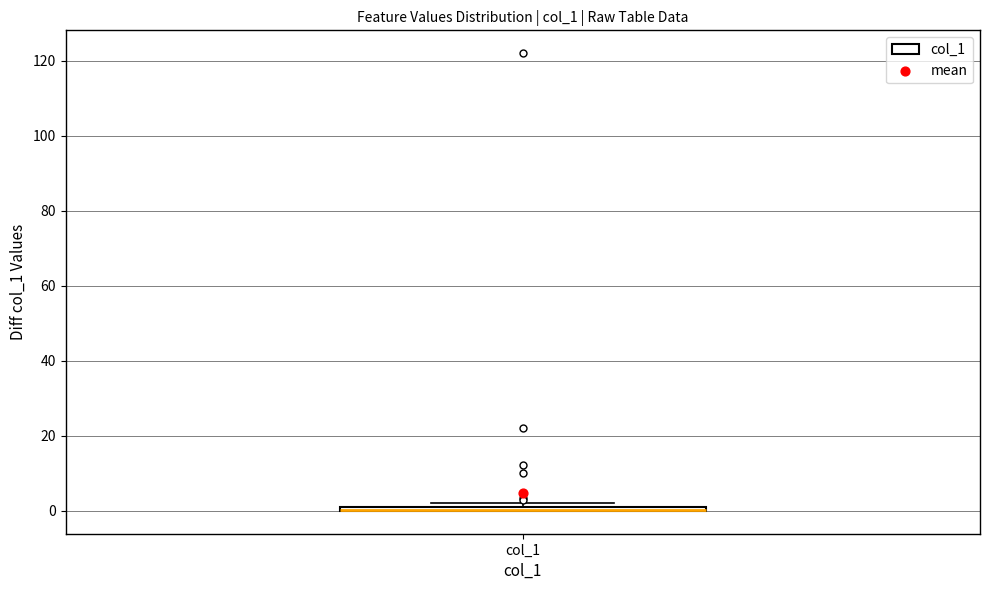

Where is the upper edge of the box for col_1 on the y-axis? The values are not printed on the chart, so give them approximately, as read against the axis.

2